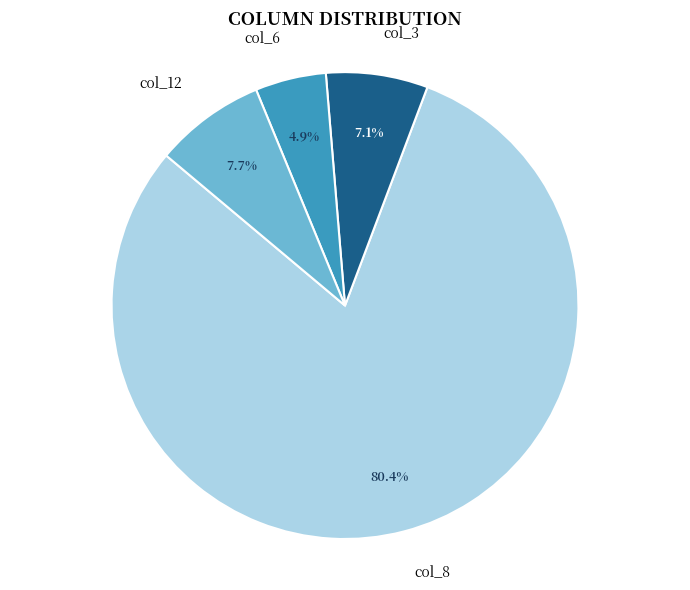

Which category has the biggest portion of the pie?

col_8